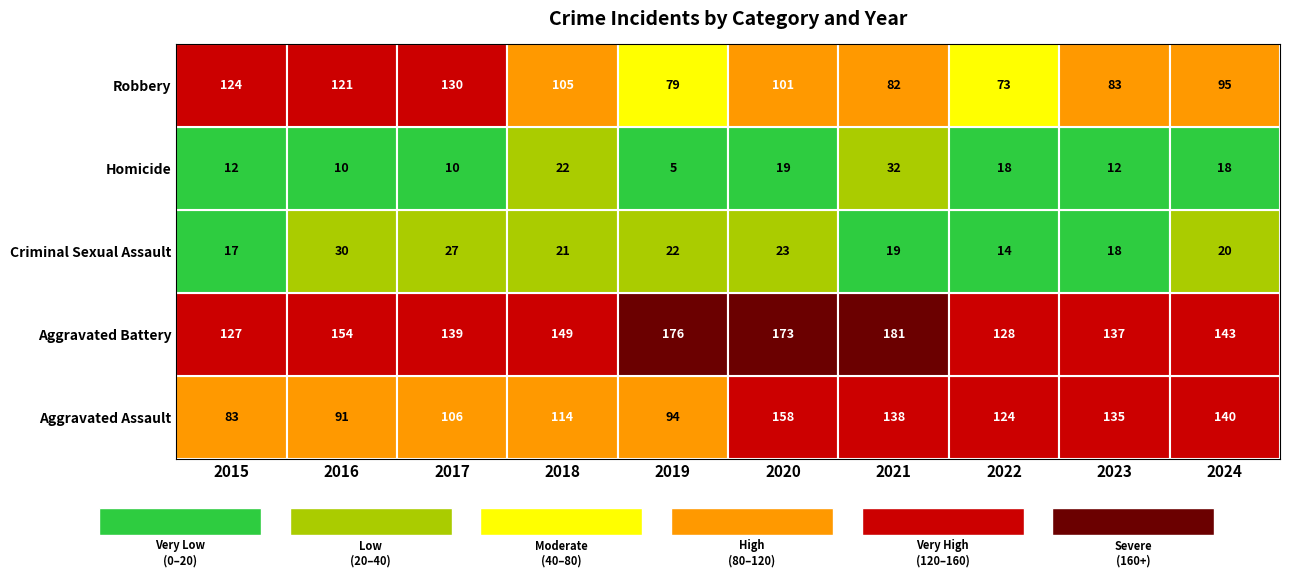

Is the value of Aggravated Assault at 2022 greater than the value of Criminal Sexual Assault at 2024?

Yes